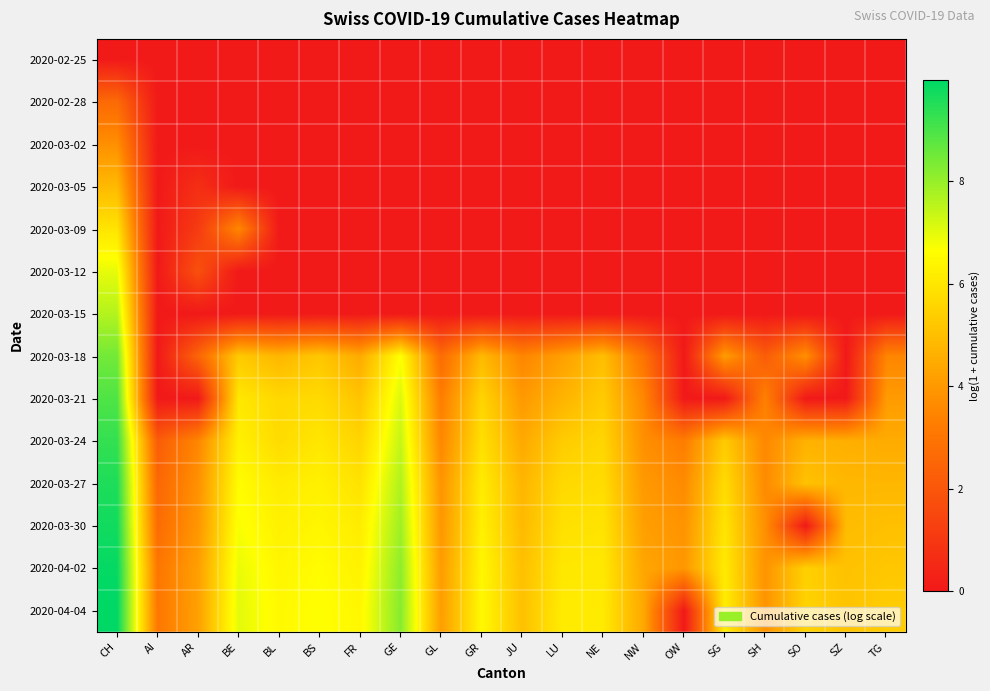

How many distinct data groups are displayed?

14